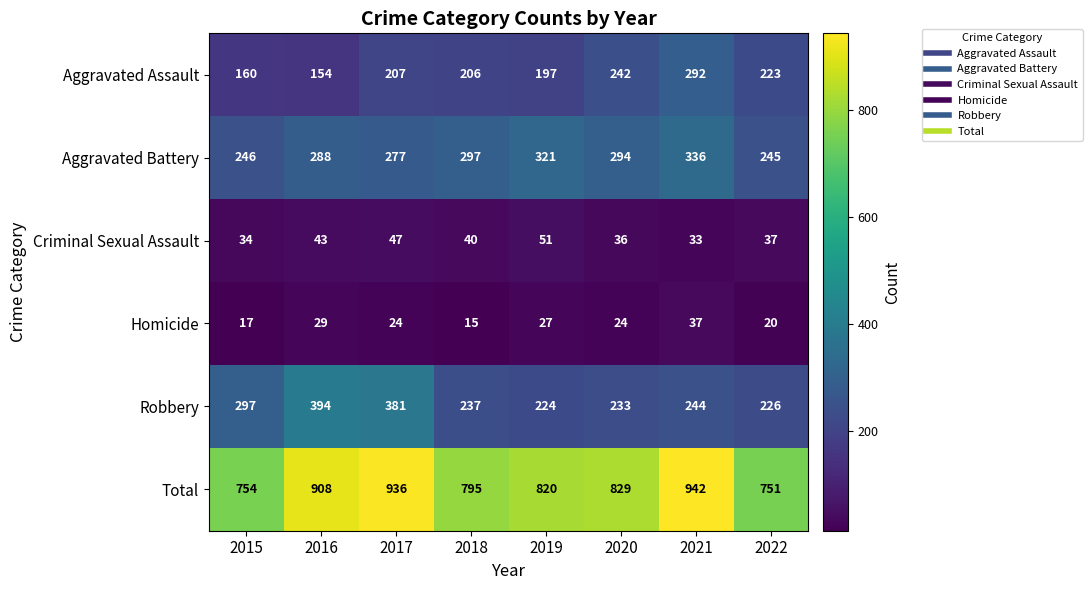

Between 2021 and 2022, which series saw the biggest shift?

Total